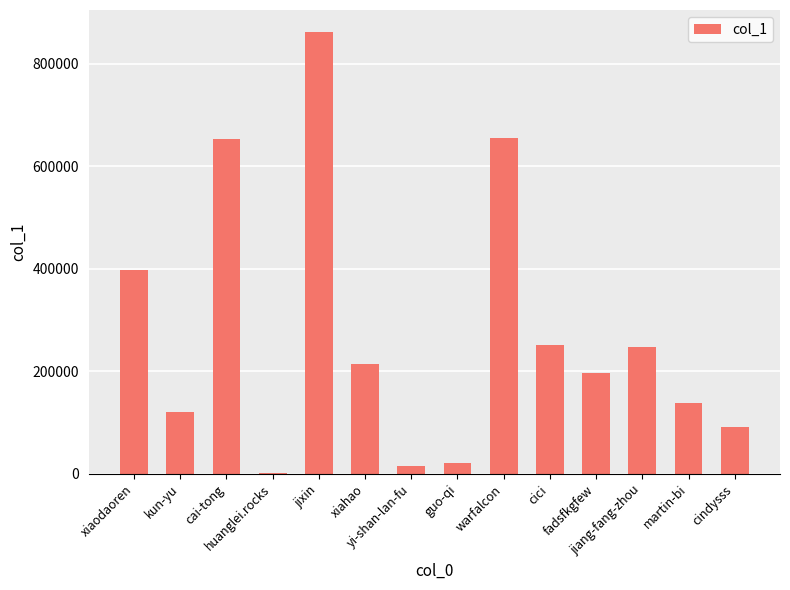

What is the difference between the values at warfalcon and cici?

403640